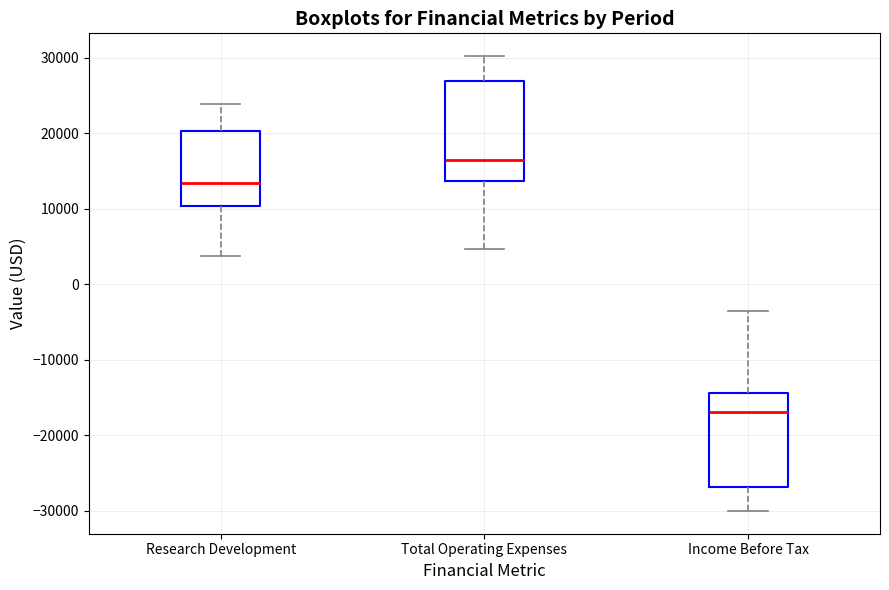

Which box's median line is the lowest?

Income Before Tax